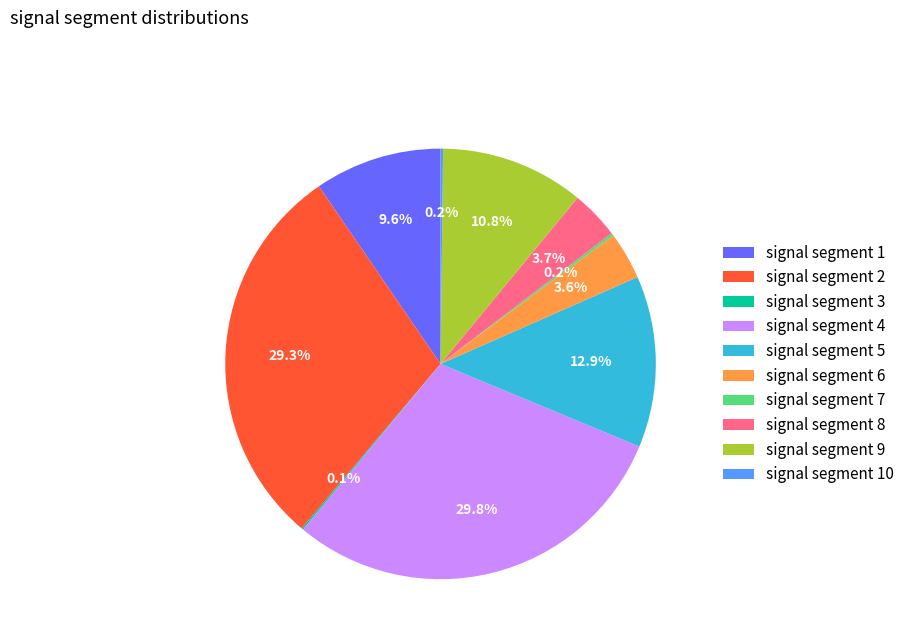

Does signal segment 5 account for over 50% of the chart?

No